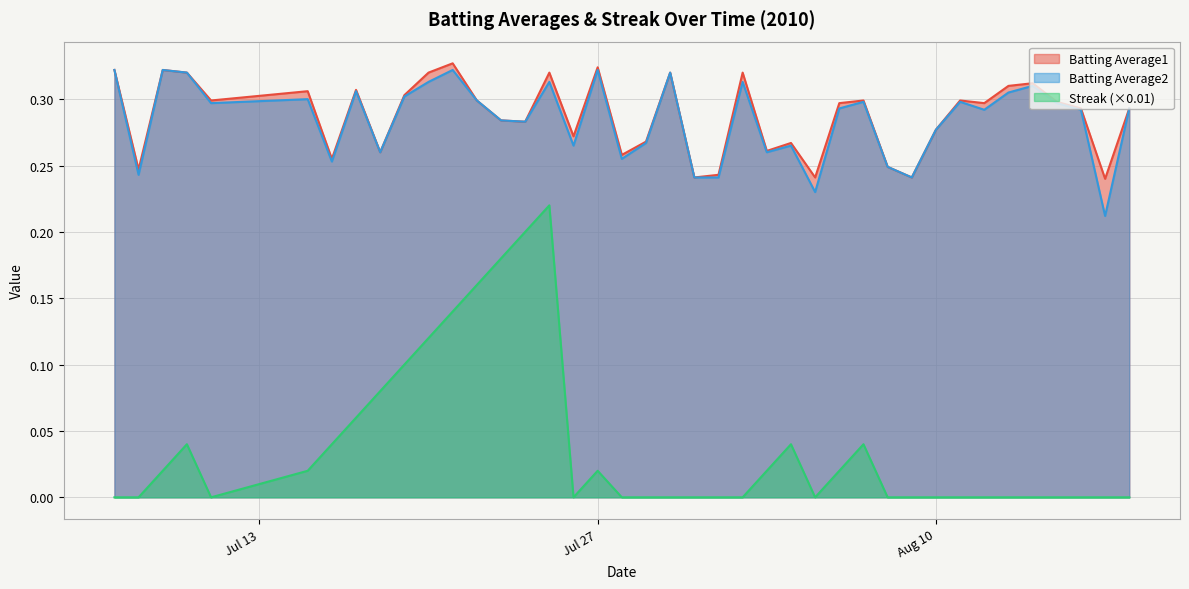

In Streak, how many points are lower than both neighbors (excluding endpoints)?

3